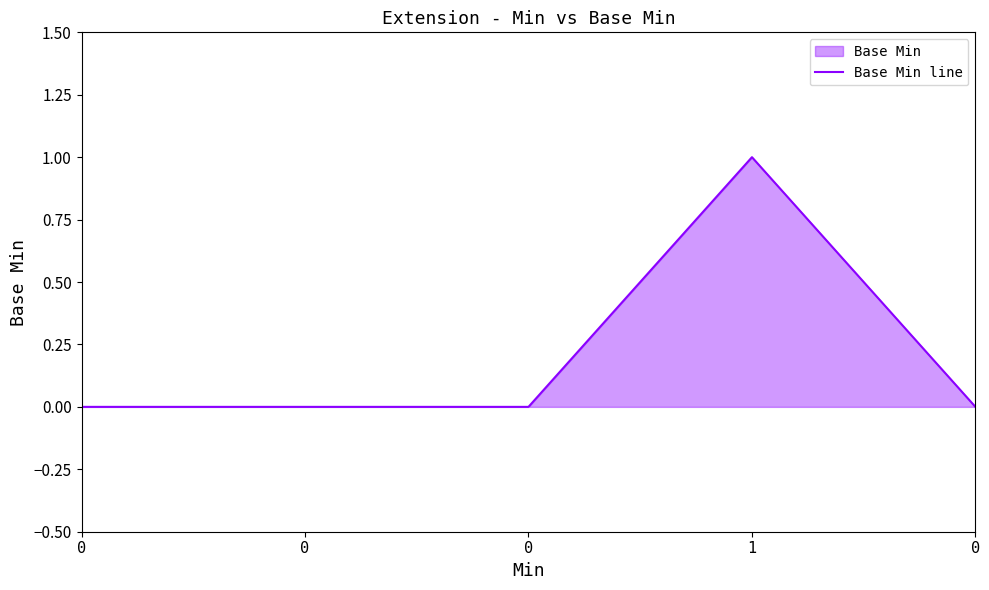

How many lines are shown in the chart?

1